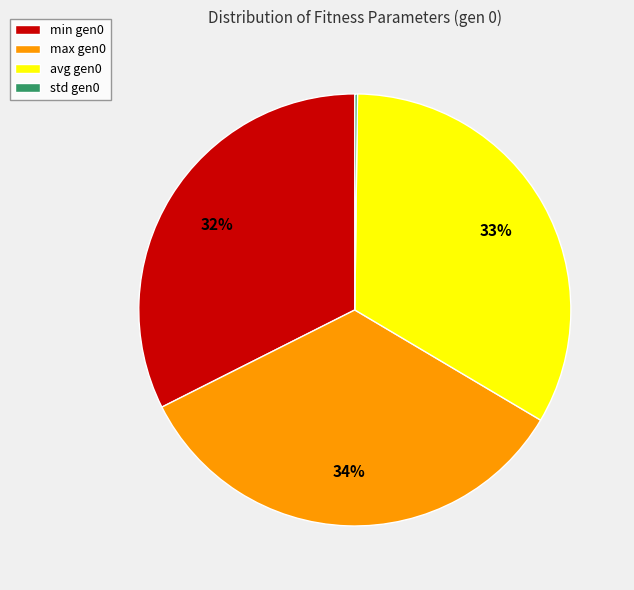

To the nearest percent, what is the average slice percentage?

25%